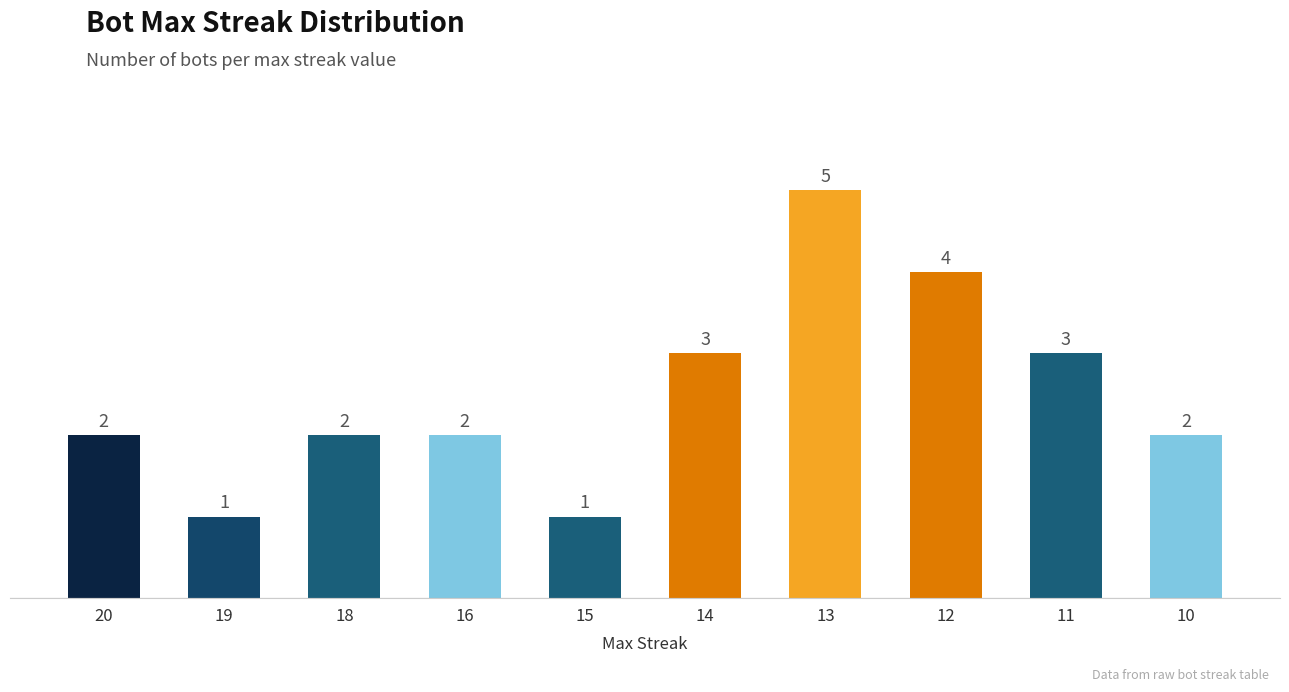

The value at 16 is 2. True or false?

True